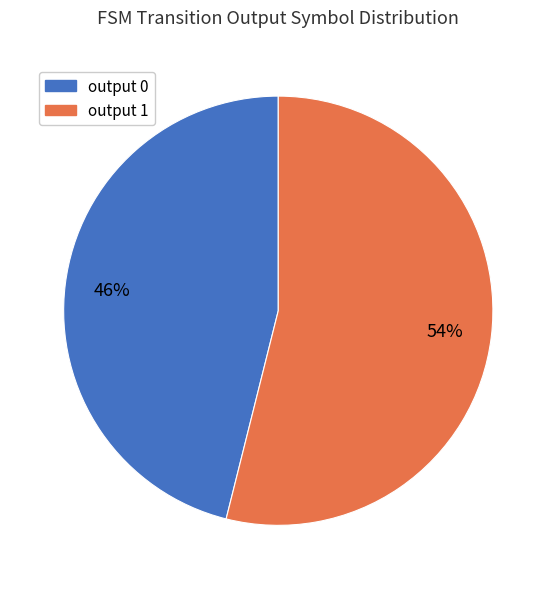

Count the number of slices in the pie.

2